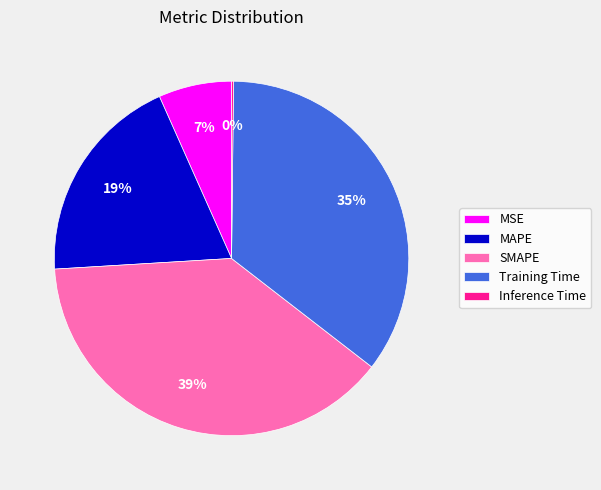

Is the sum of Training Time and MAPE greater than half?

Yes